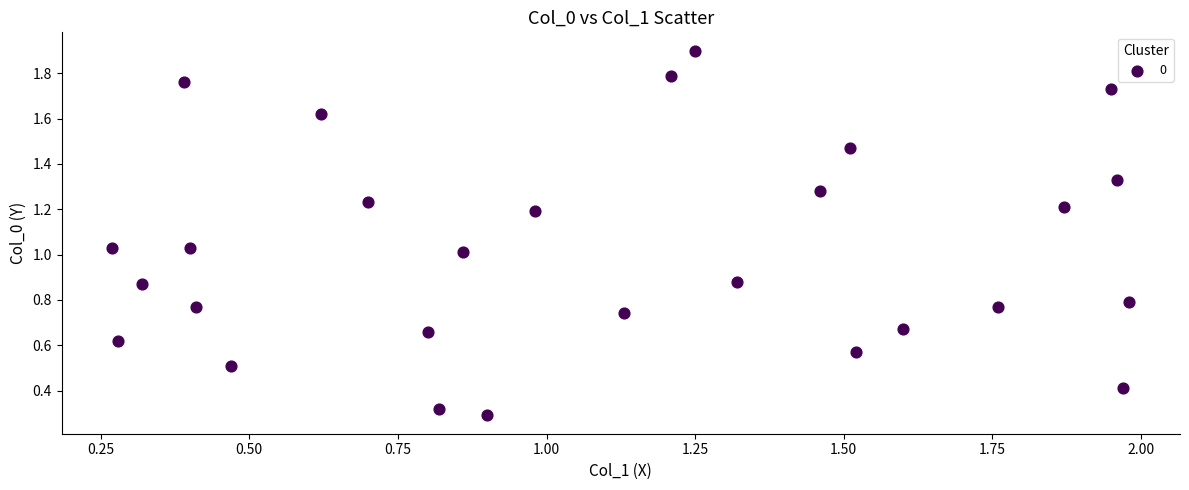

How many data points are displayed?

28